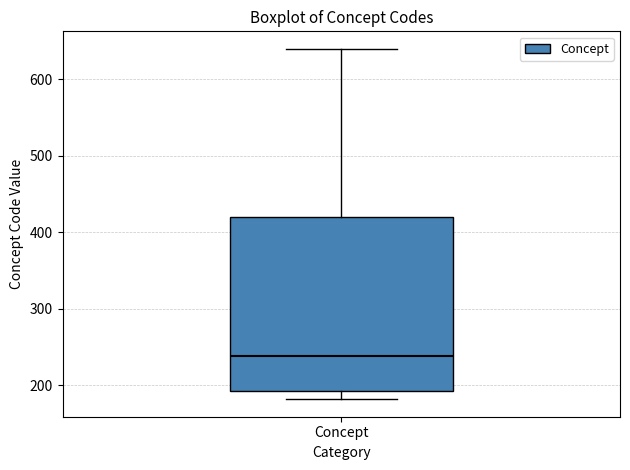

Read this box plot against the y-axis: the position of the median line, the range covered by the box, and the ends of both whiskers. The values are not printed on the chart, so give them approximately, as read against the axis.

median 240, box 190 to 420, whiskers 180 to 640